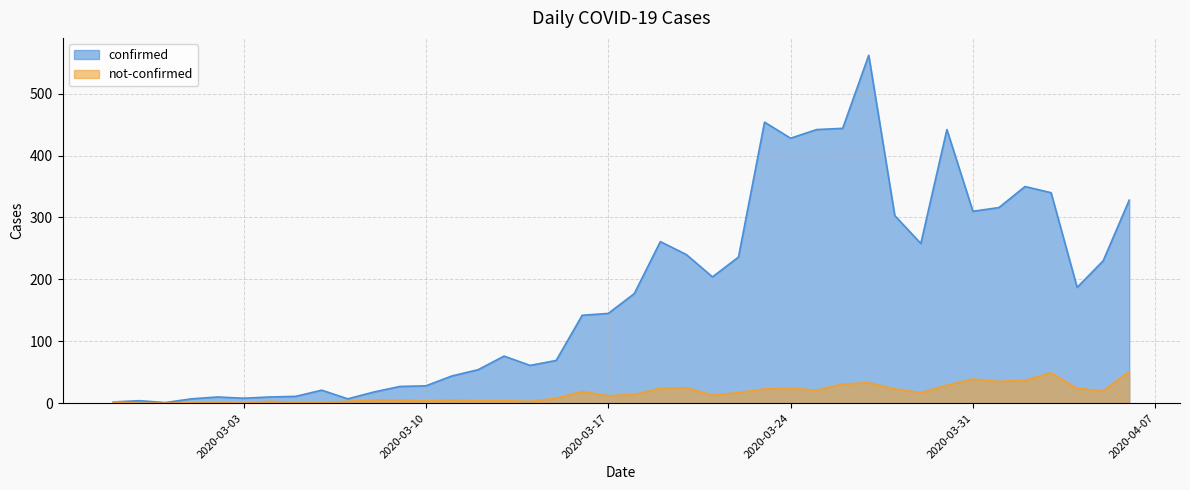

How many lines are shown in the chart?

2